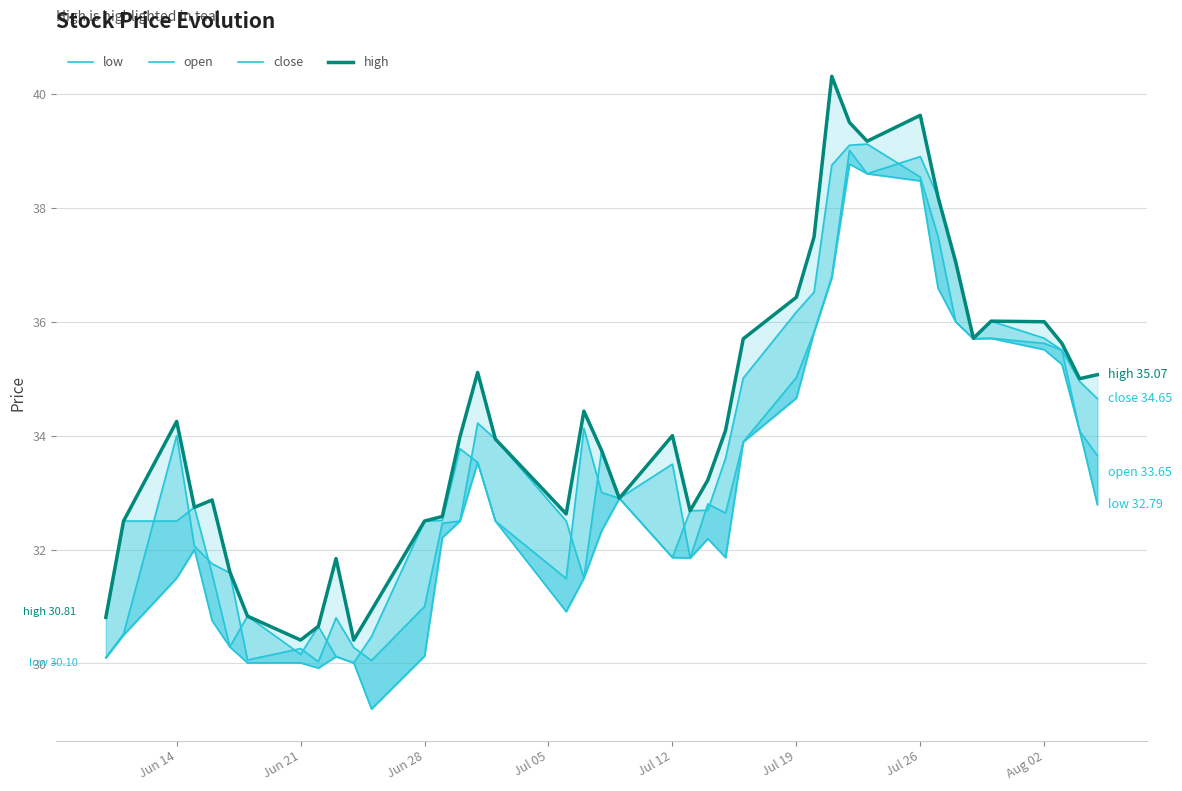

How many data points does each series have?

40